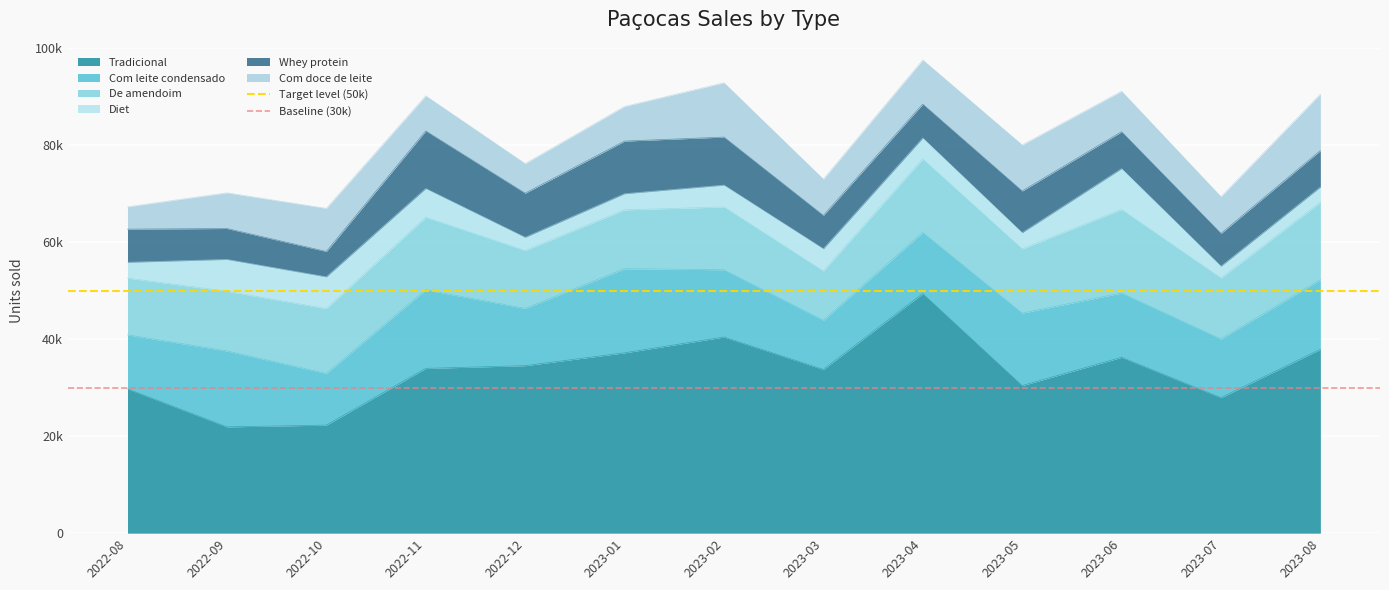

How many lines are shown in the chart?

2